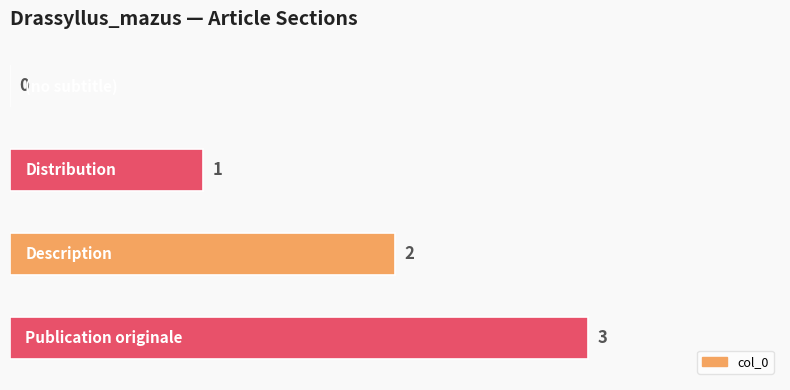

How many values are between 1 and 3?

3